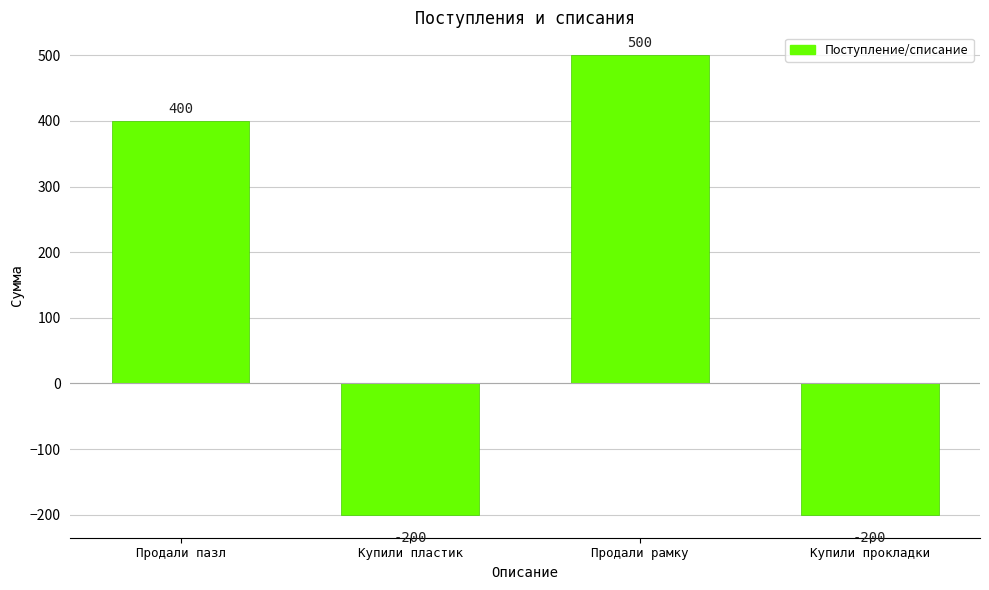

Reading right to left, what are all the values shown in this chart?

-200	500	-200	400